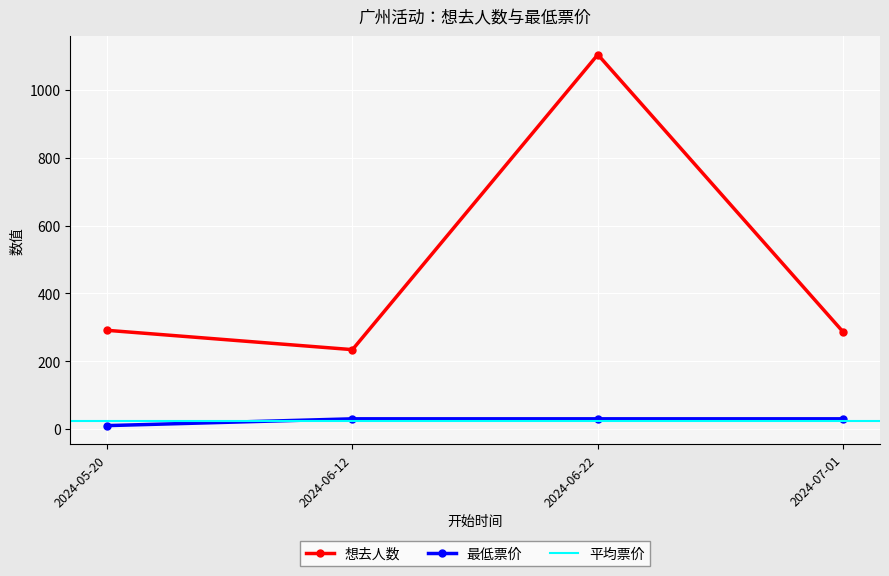

What is the label of the 4th point from the left?

2024-07-01